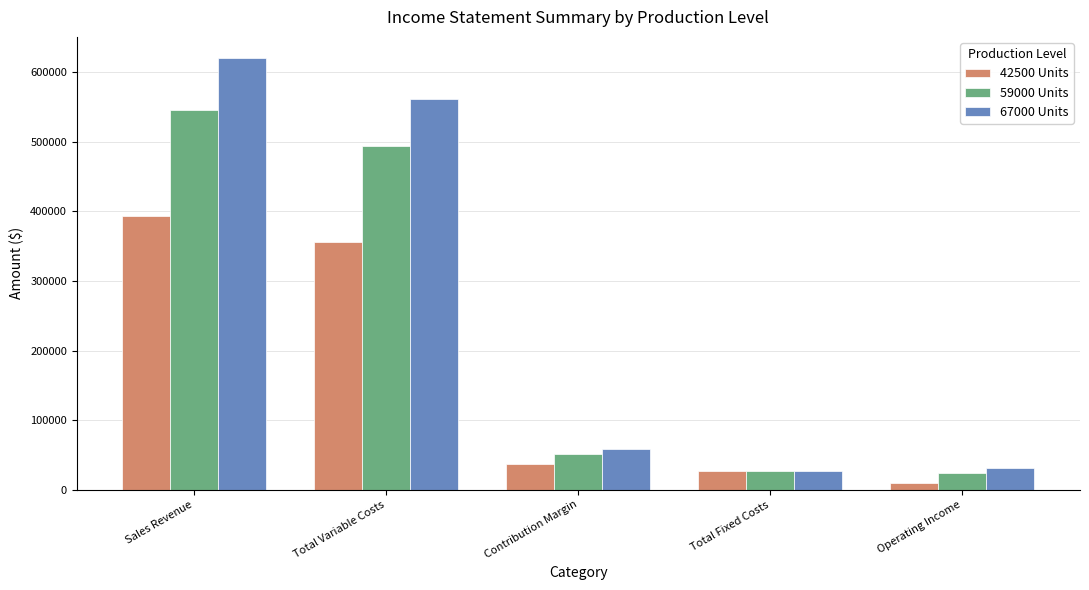

How many values in the 42500 Units series are below 37081?

2